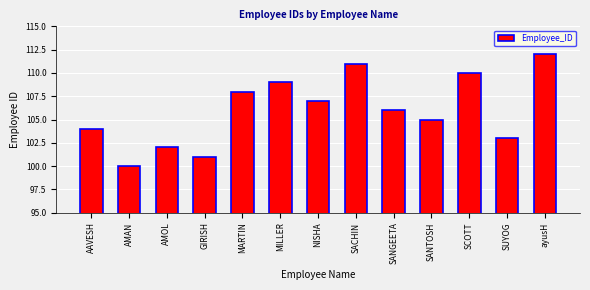

Reading left to right, transcribe all the data shown in this chart.

104	100	102	101	108	109	107	111	106	105	110	103	112